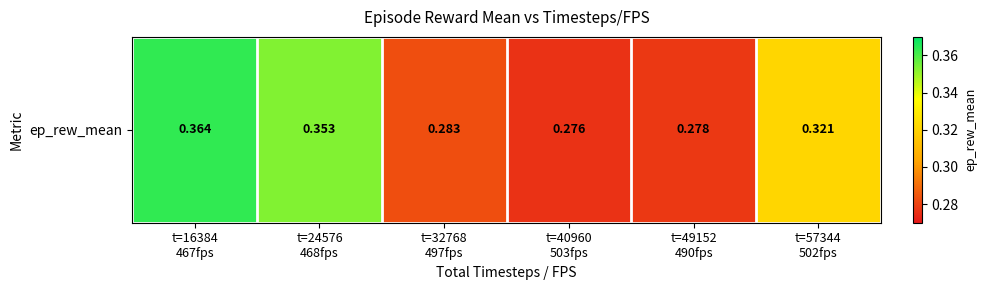

What is the maximum value shown in the chart?

0.4